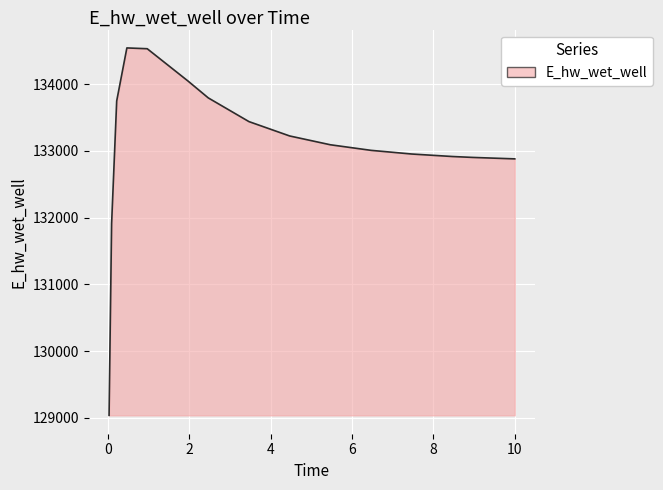

What is the difference between the maximum and minimum values?

5504.9